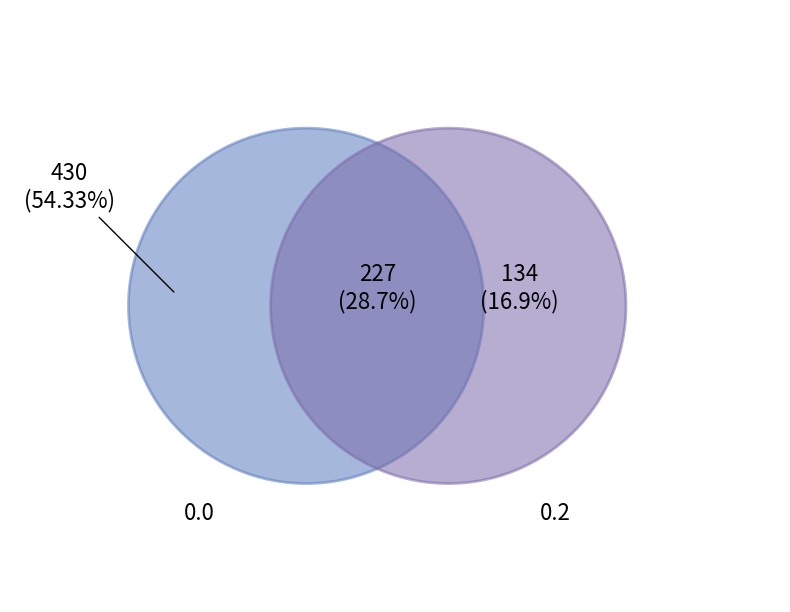

The 0.1 slice represents 39% of the pie. True or false?

False